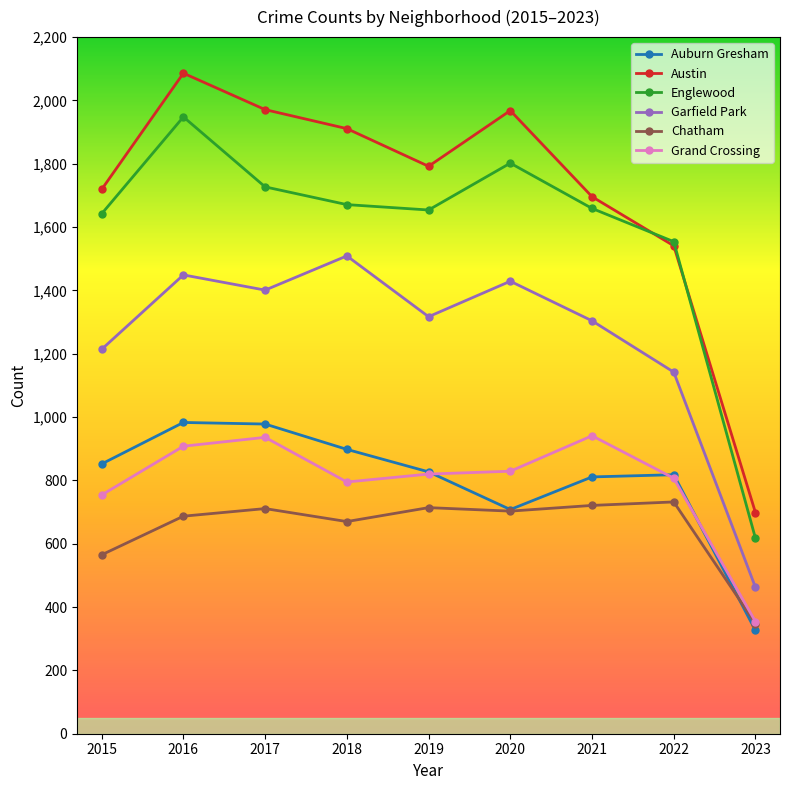

How many interior local peaks does the Garfield Park series have?

3